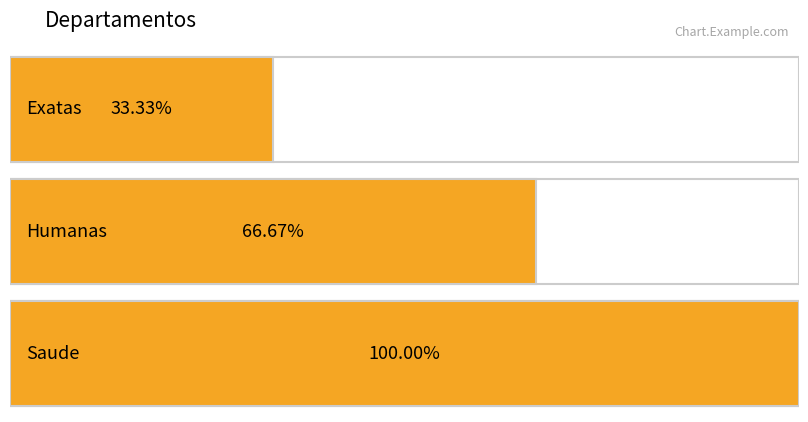

What is the label of the 2nd bar from the right?

Humanas